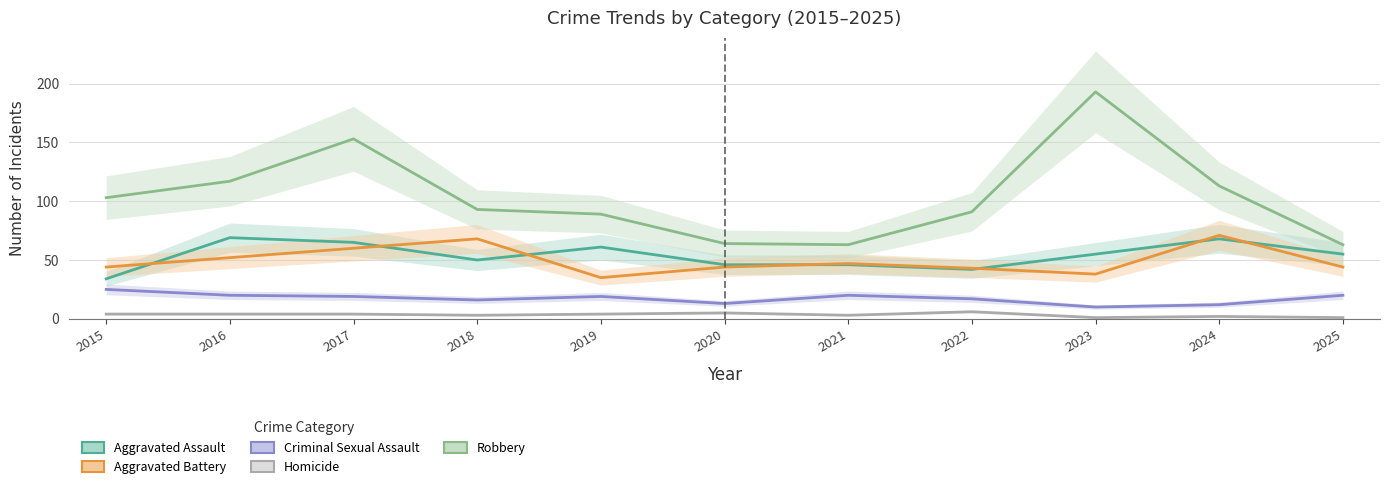

Reading left to right, list all the values displayed in this chart.

Aggravated Assault: 2015=34	2016=69	2017=65	2018=50	2019=61	2020=46	2021=46	2022=42	2023=55	2024=68	2025=55
Aggravated Battery: 2015=44	2016=52	2017=60	2018=68	2019=35	2020=44	2021=47	2022=43	2023=38	2024=71	2025=44
Criminal Sexual Assault: 2015=25	2016=20	2017=19	2018=16	2019=19	2020=13	2021=20	2022=17	2023=10	2024=12	2025=20
Homicide: 2015=4	2016=4	2017=4	2018=3	2019=4	2020=5	2021=3	2022=6	2023=1	2024=2	2025=1
Robbery: 2015=103	2016=117	2017=153	2018=93	2019=89	2020=64	2021=63	2022=91	2023=193	2024=113	2025=63